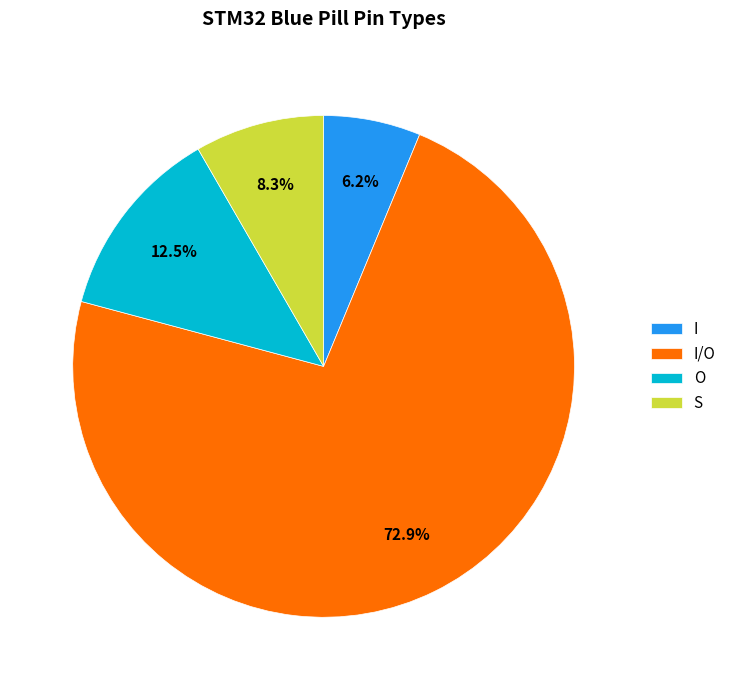

Between S and I/O, which is larger?

I/O